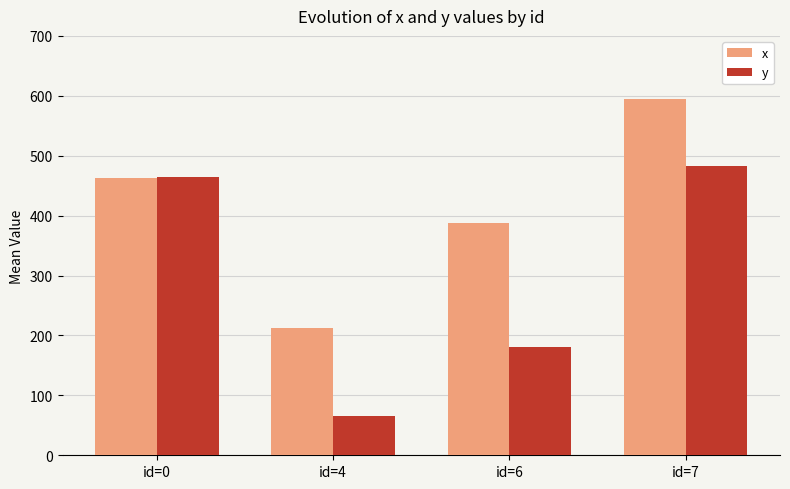

Which series changed the most between id=4 and id=7?

y